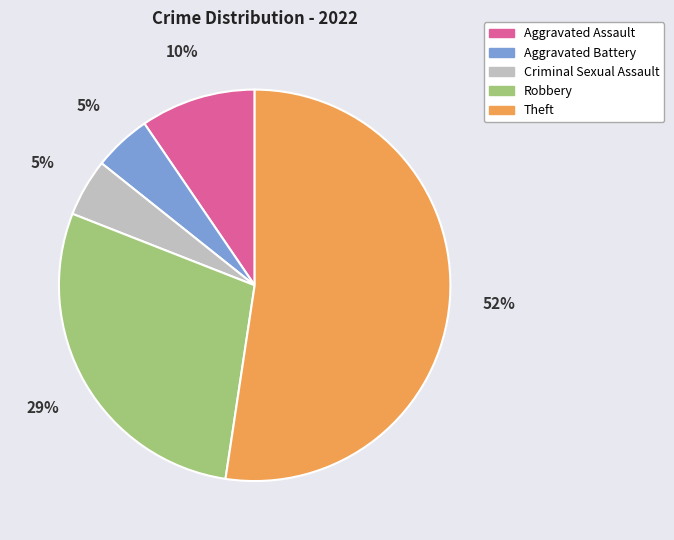

Which slice is the largest?

Theft